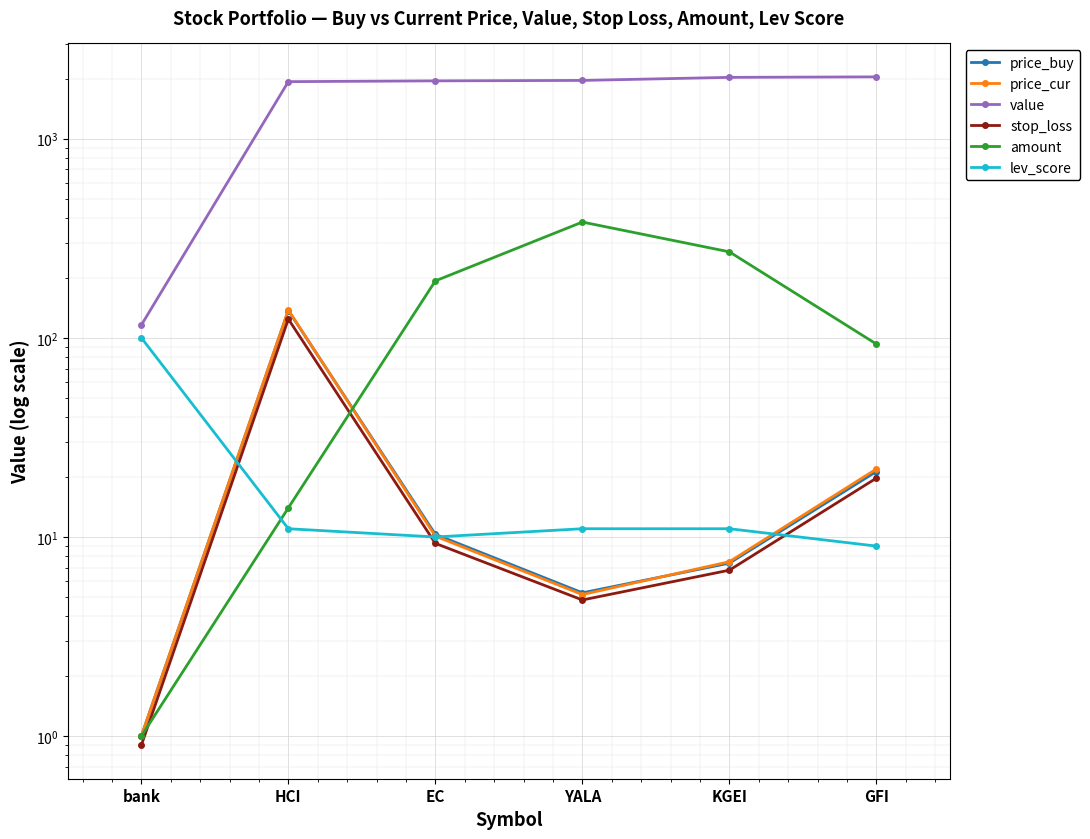

What is the maximum value for price_buy?

137.0